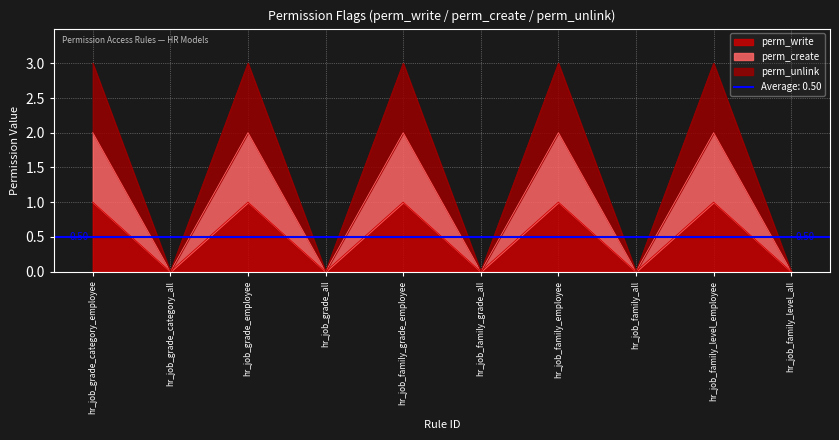

What is the label of the 1st point from the left?

hr_job_grade_category_employee